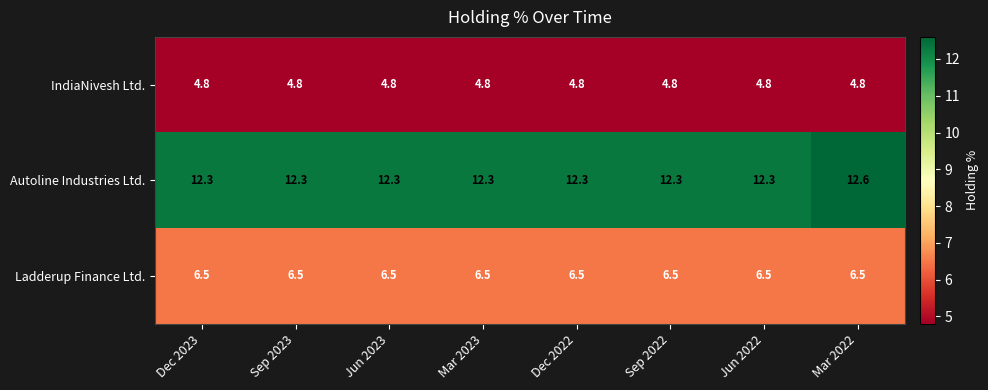

How many distinct data groups are displayed?

3